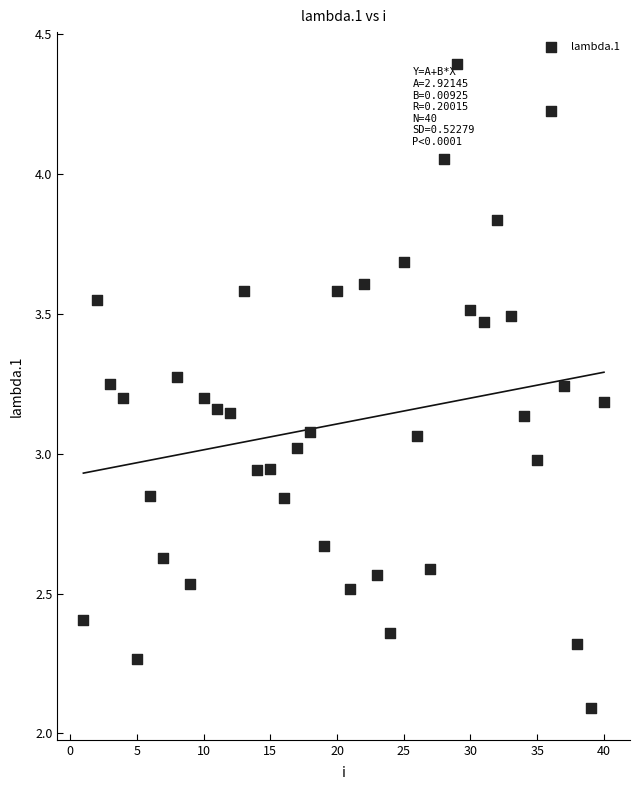

What is the range of X values (max minus min)?

39.0